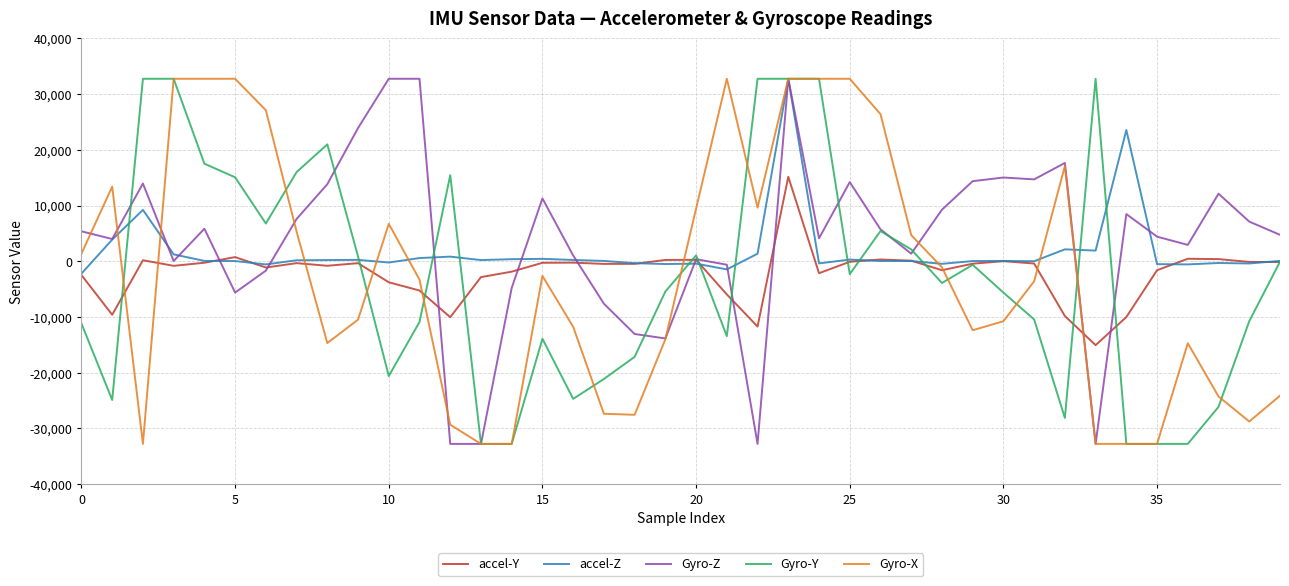

What is the greatest value displayed?

32767